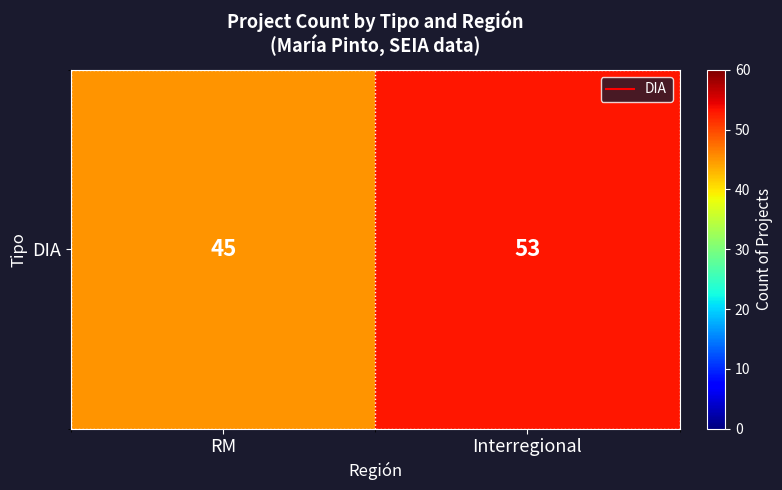

List the labels in order of value, largest first.

Interregional, RM